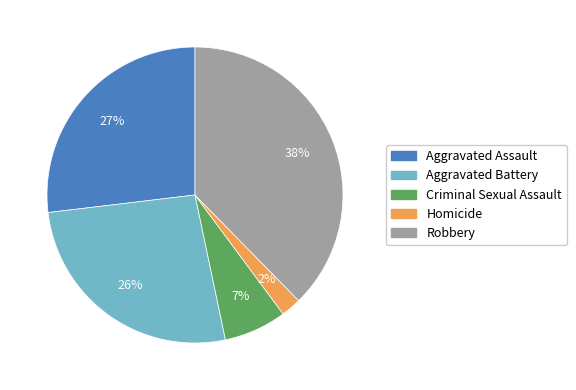

How many slices are in this pie chart?

5